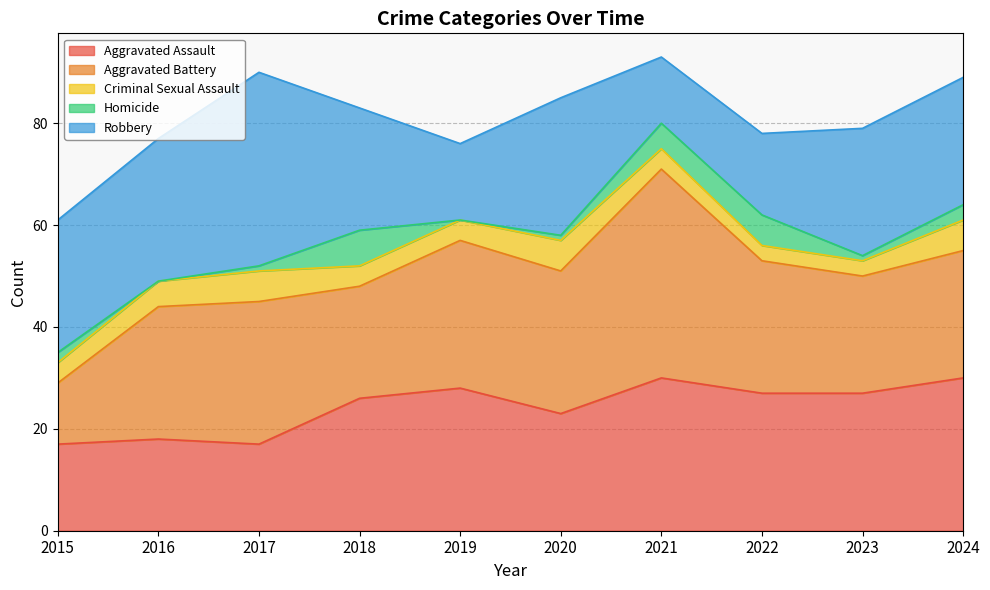

True or false: Homicide and Robbery intersect in this chart.

False